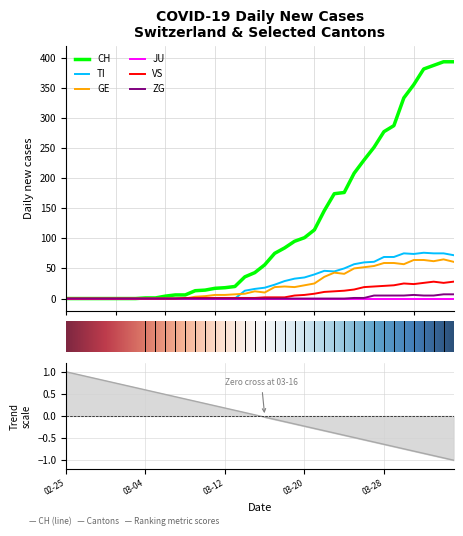

Is it true that TI equals 46 at 2020-04-03?

False